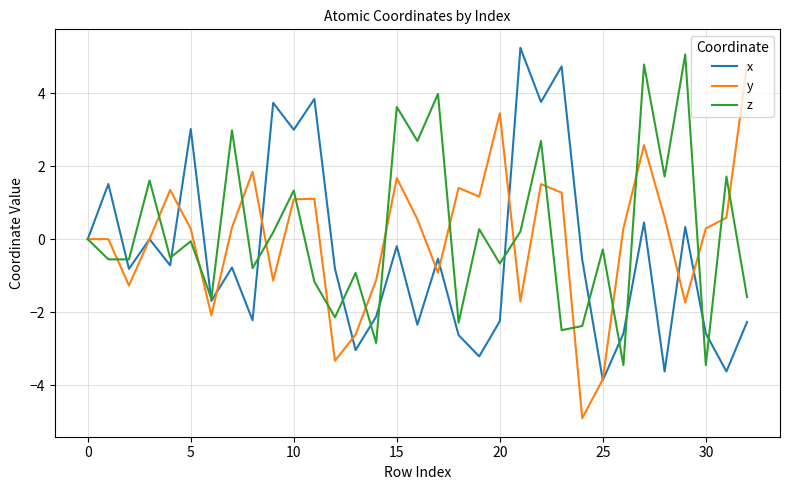

Which series has the widest spread of values?

y